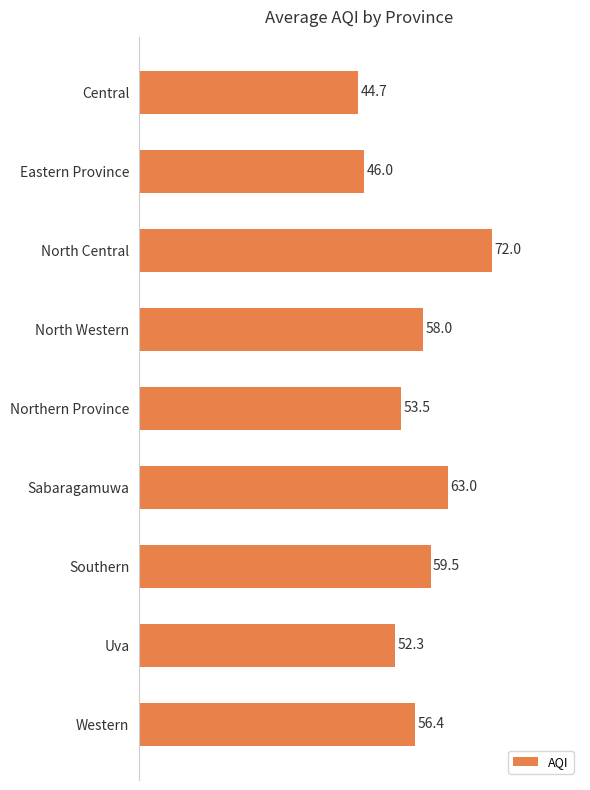

Are the bars horizontal?

Yes